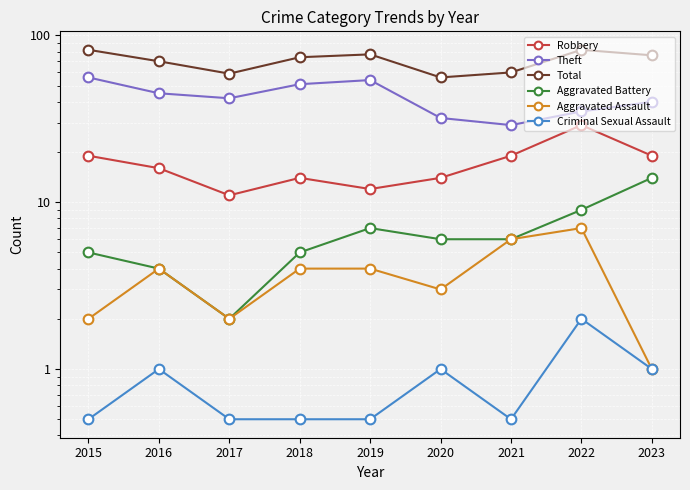

List the series in order of their peak value, lowest first.

Criminal Sexual Assault, Aggravated Assault, Aggravated Battery, Robbery, Theft, Total